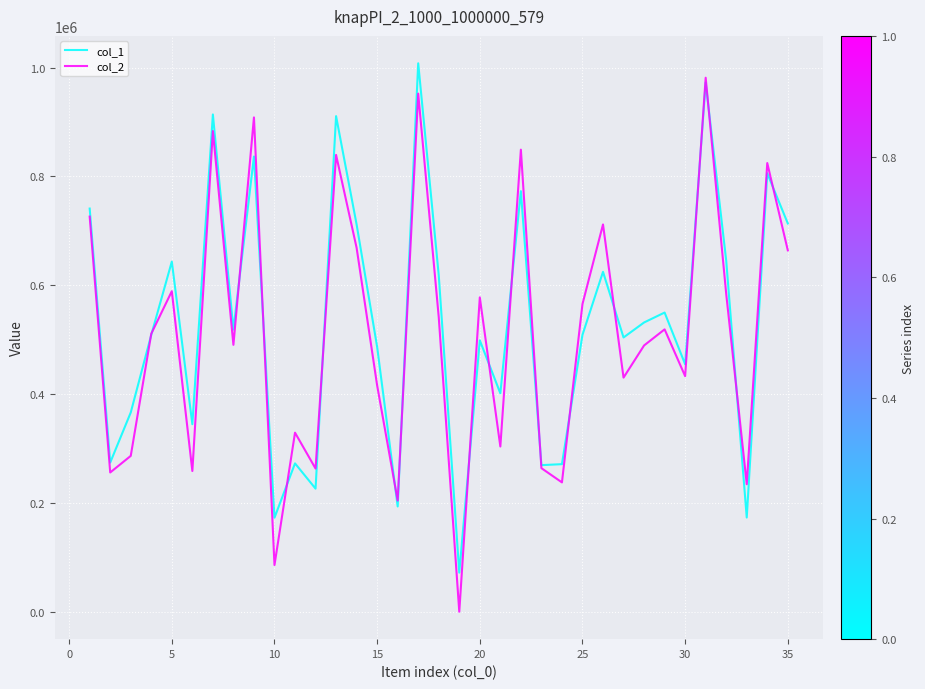

What is the maximum value shown in the chart?

1007731